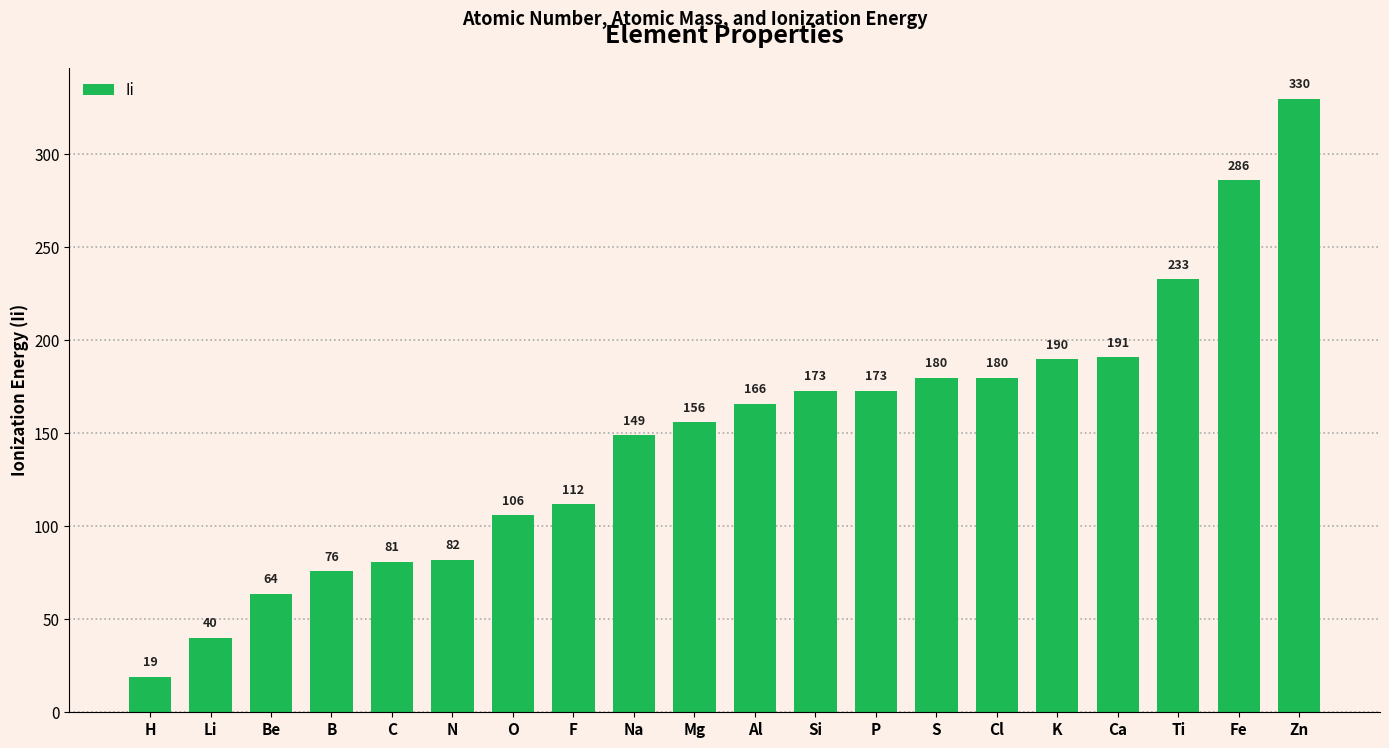

What value does the data have at Zn?

330.0